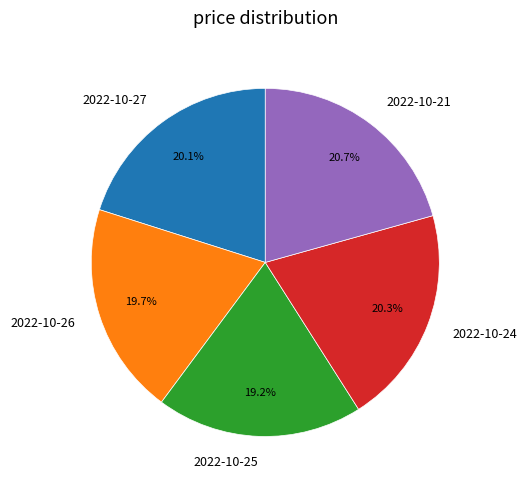

True or false: 2022-10-24 accounts for 20% of the total.

True